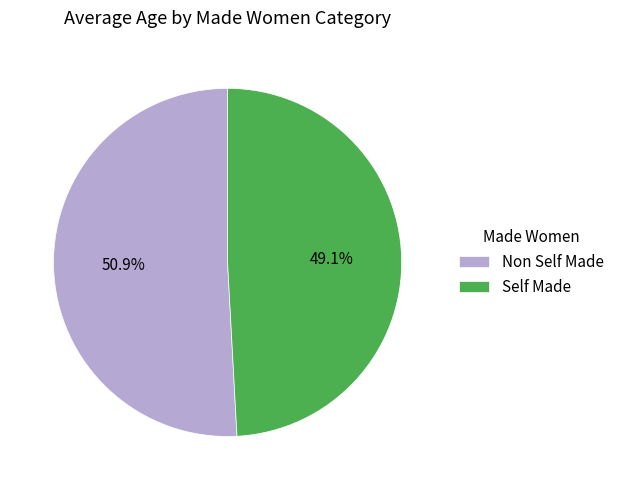

Which has a higher value, Non Self Made or Self Made?

Non Self Made